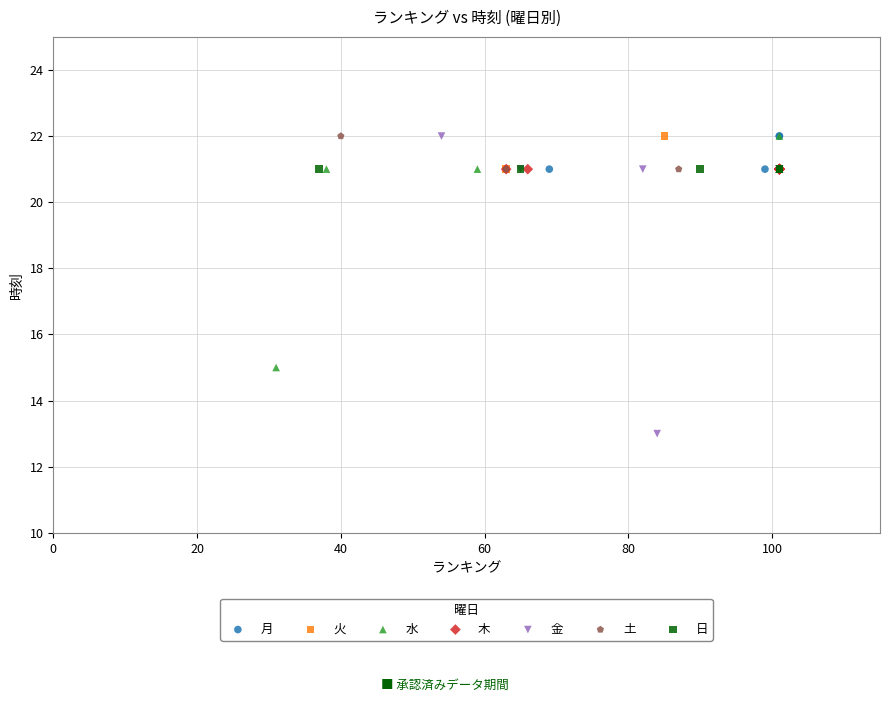

Which series reaches the minimum Y coordinate?

金